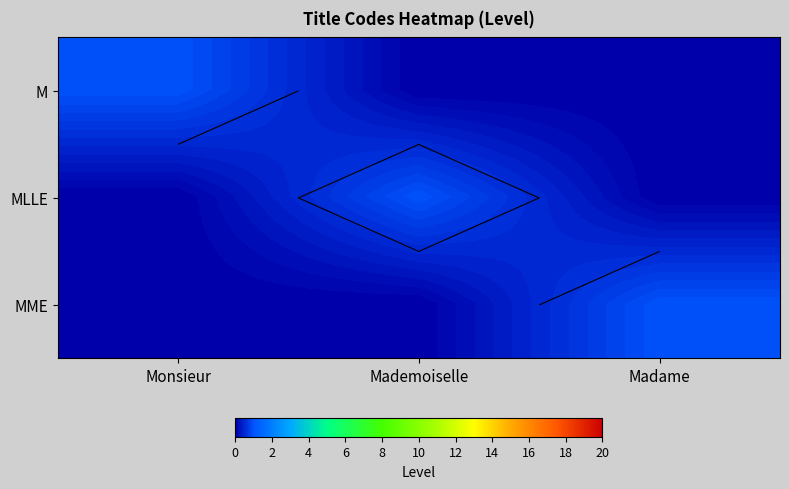

Between Madame and Mademoiselle, which is larger?

Madame